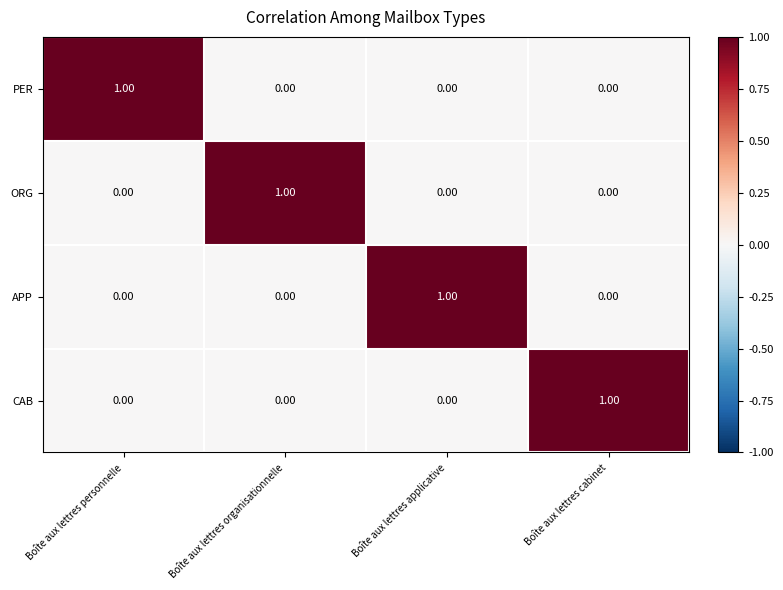

At how many categories does at least one series exceed 0?

4